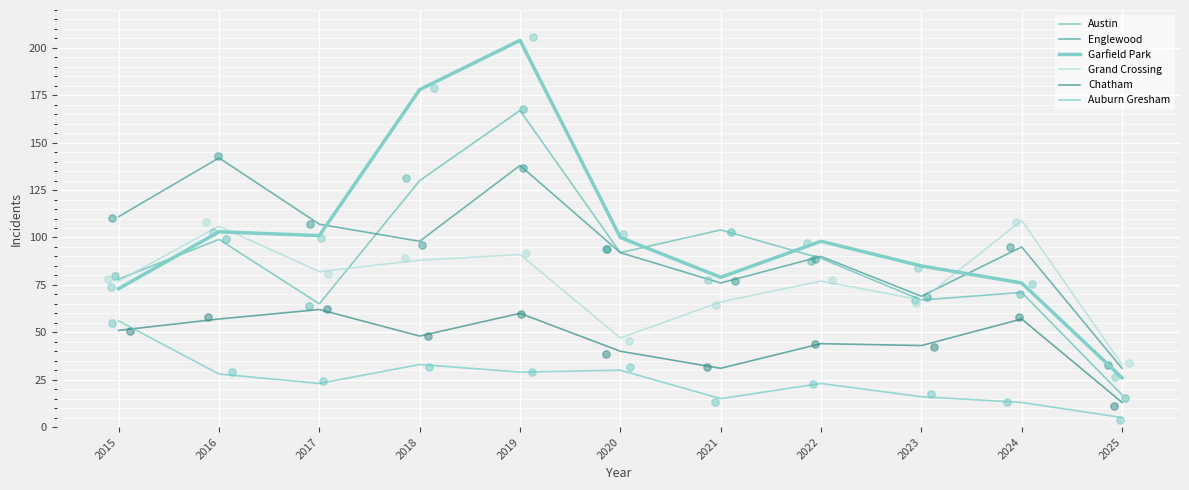

Is the value of Grand Crossing at 2020 greater than the value of Chatham at 2017?

No